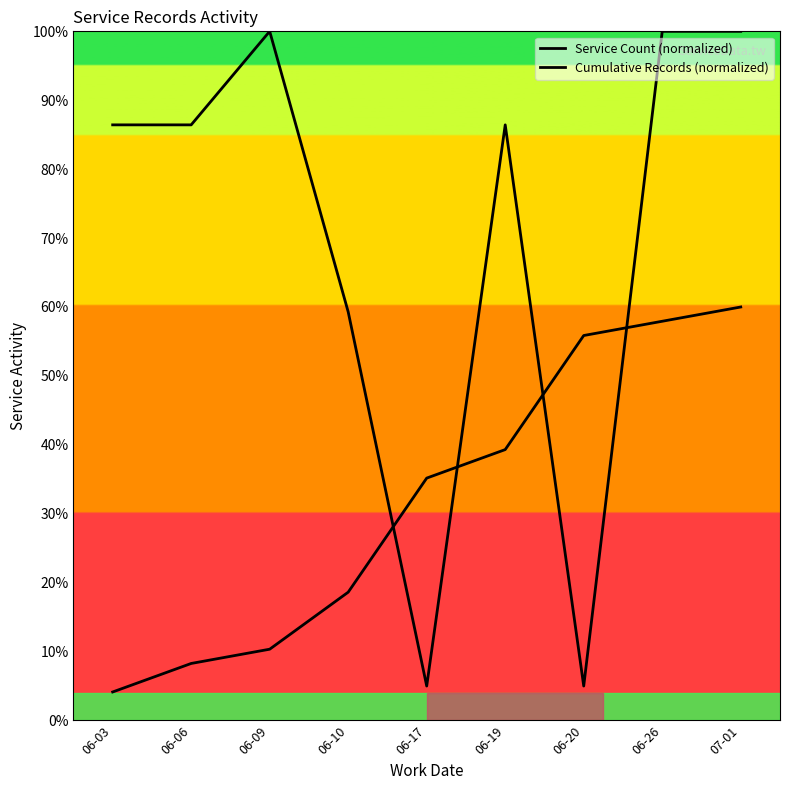

In Service Count (normalized), how many points are lower than both neighbors (excluding endpoints)?

2